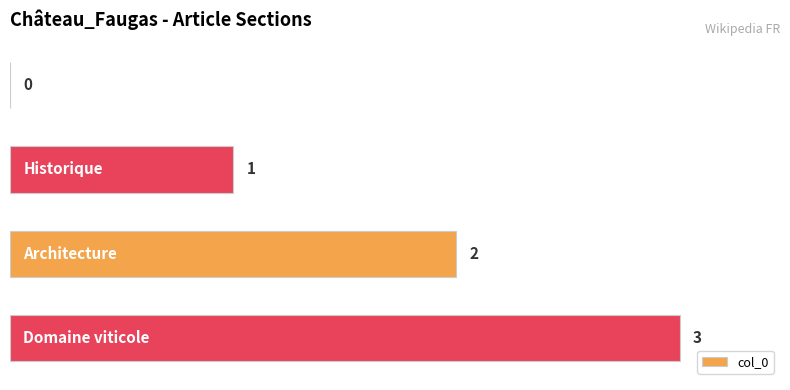

What is the greatest value displayed?

3